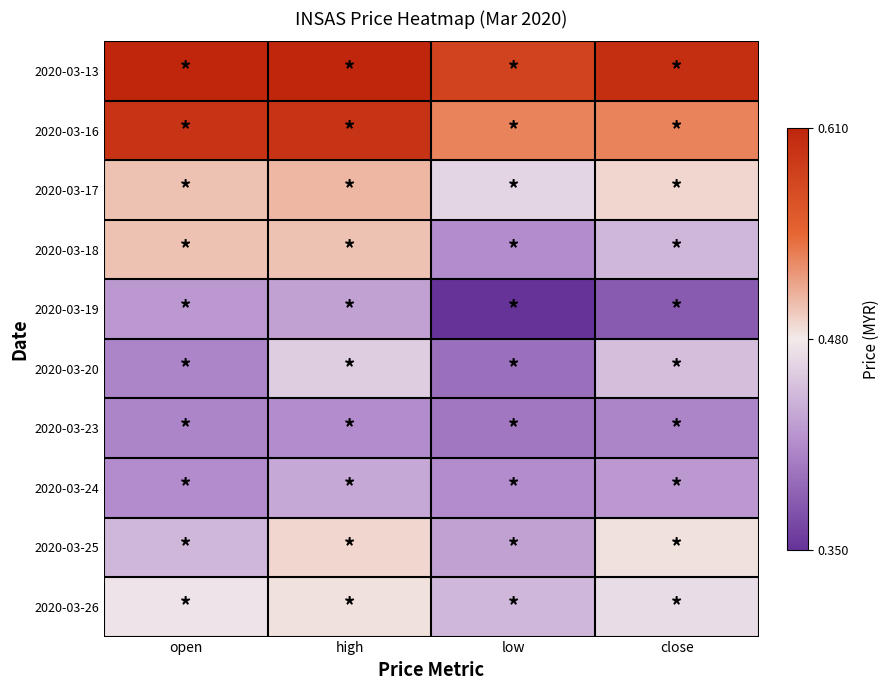

How many distinct data groups are displayed?

10